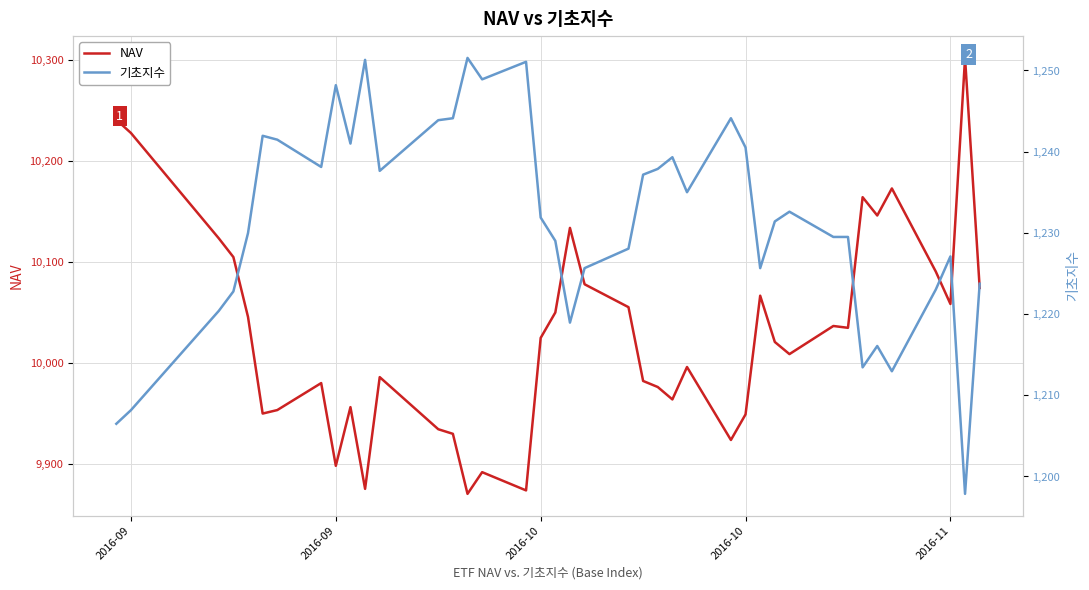

Is the value of NAV at 34 greater than the value of 기초지수 at 39?

Yes